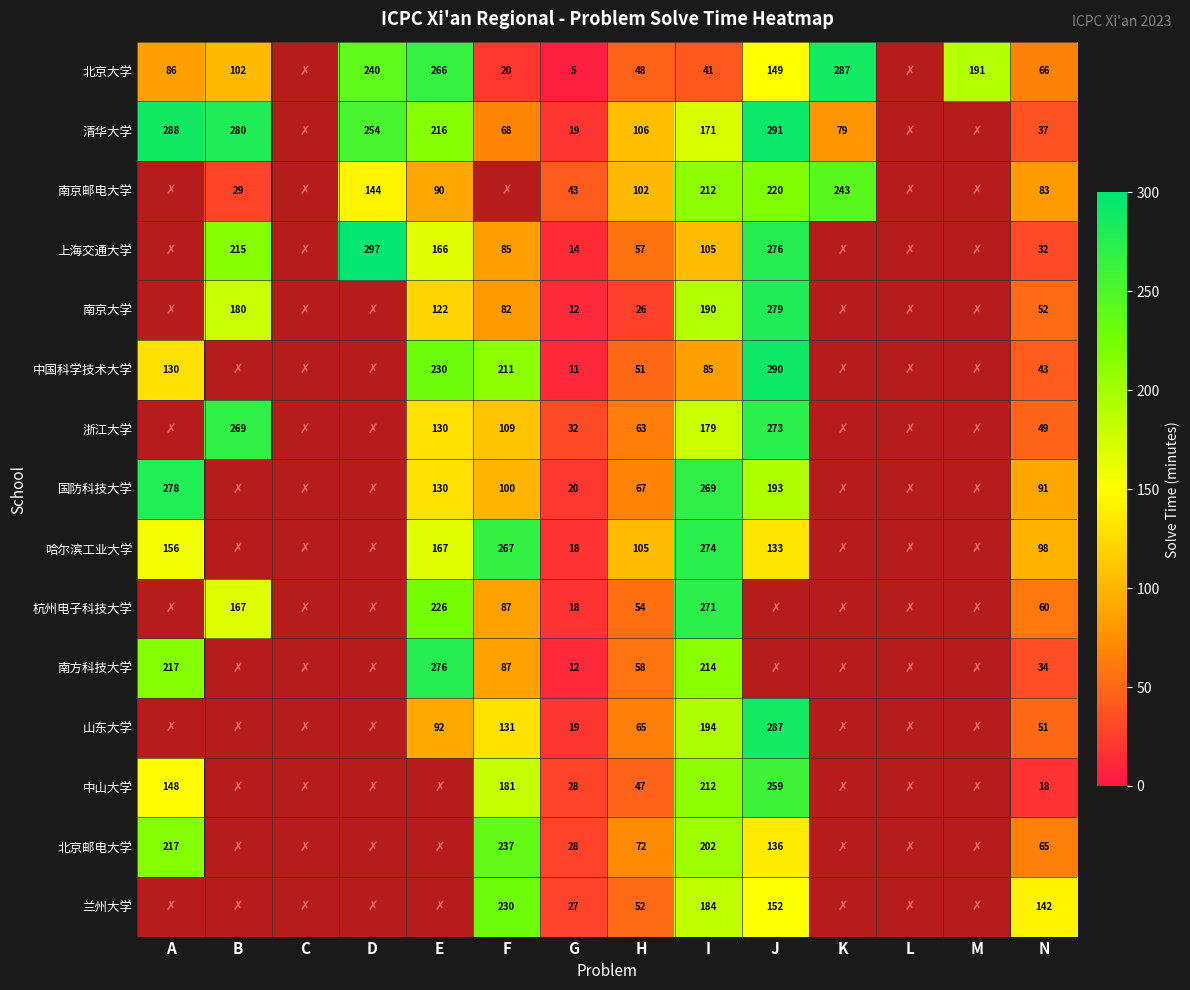

The 哈尔滨工业大学 series shows 105 at H. True or false?

True